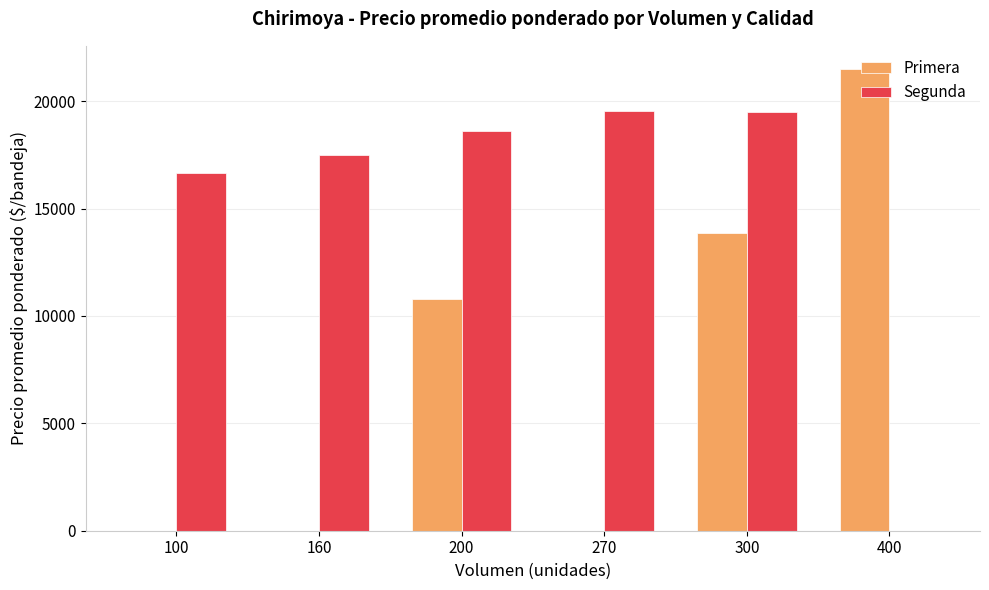

Which series changed the most between 100 and 400?

Primera